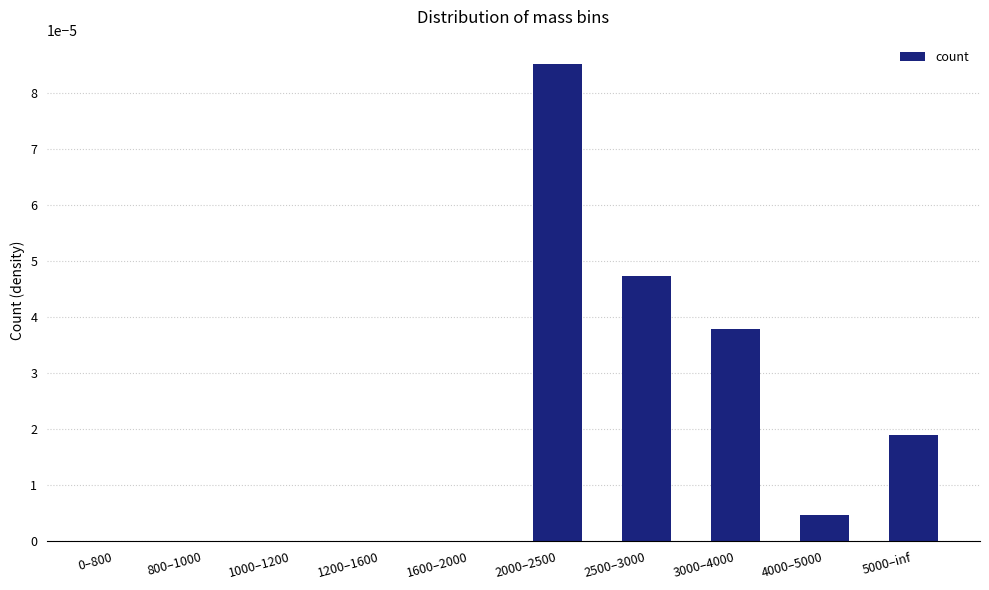

Which category has the highest value across all series?

2000–2500